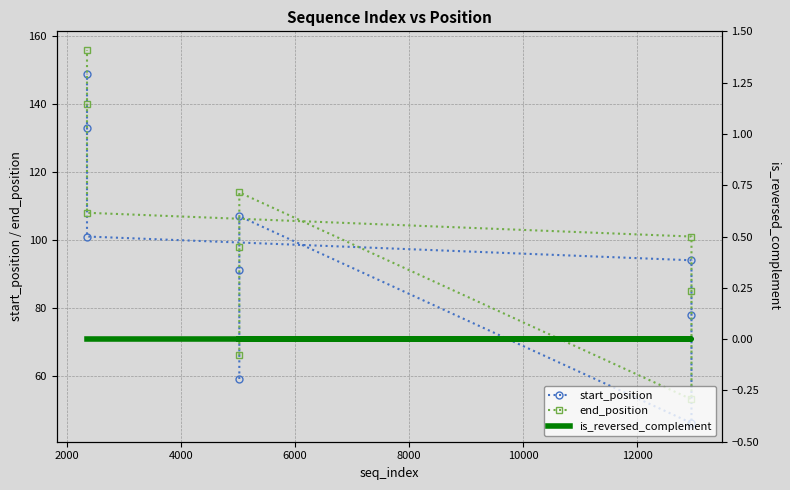

Is this an area chart (filled region under the line)?

No